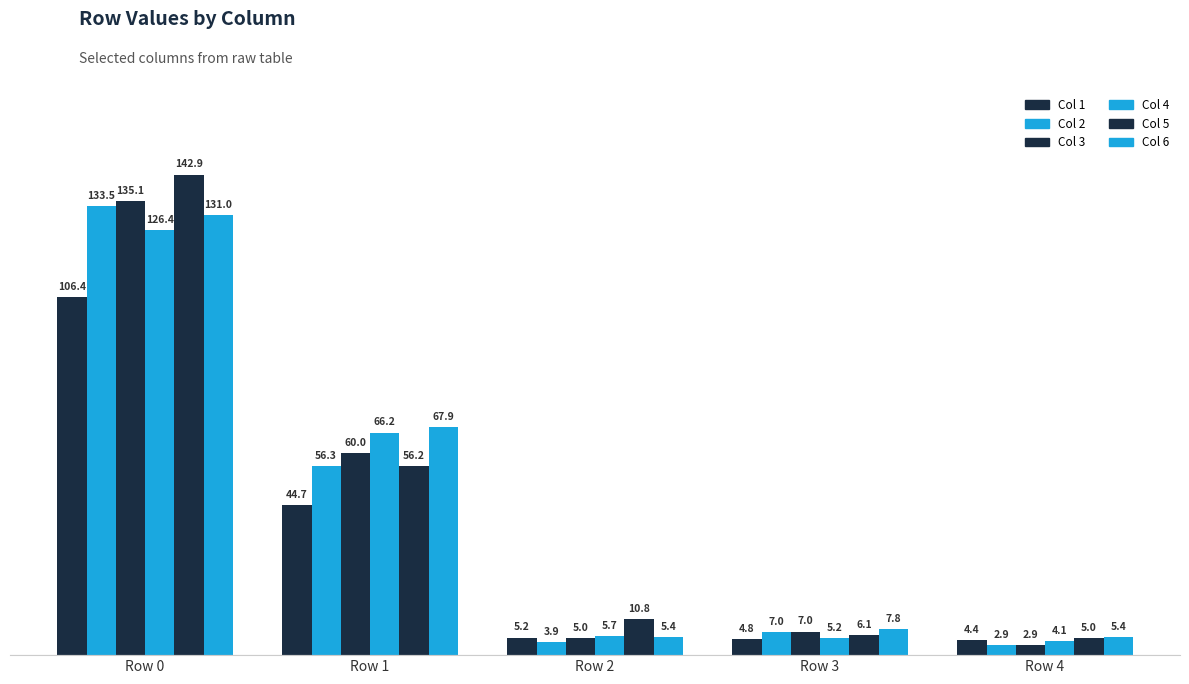

How many groups of bars are there?

5